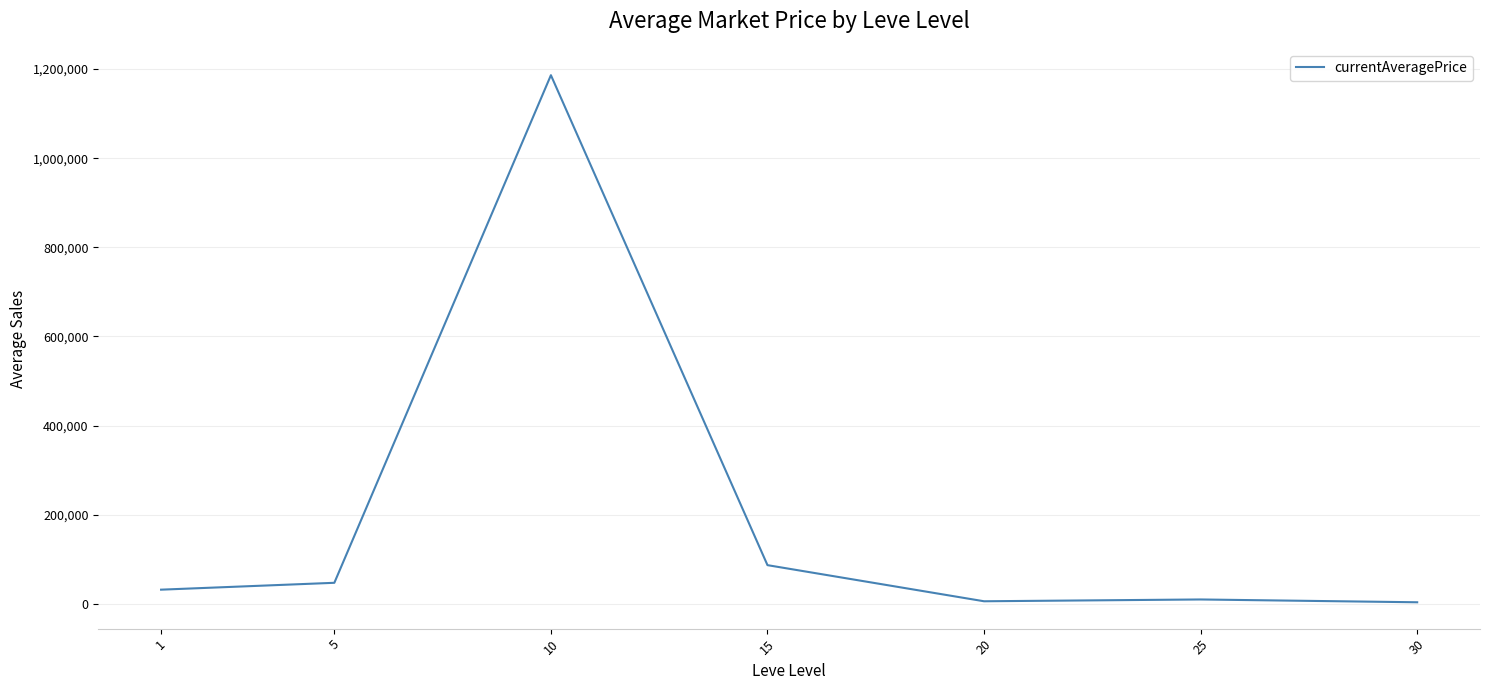

How many lines are shown in the chart?

1